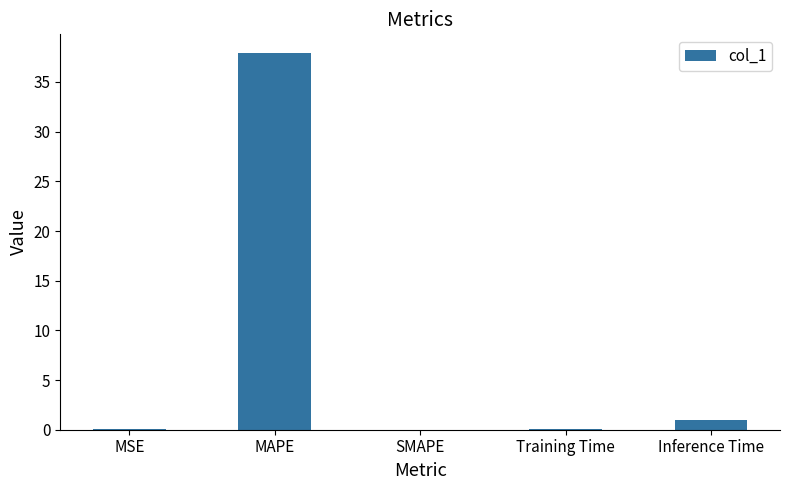

Which has a higher value, Inference Time or Training Time?

Inference Time